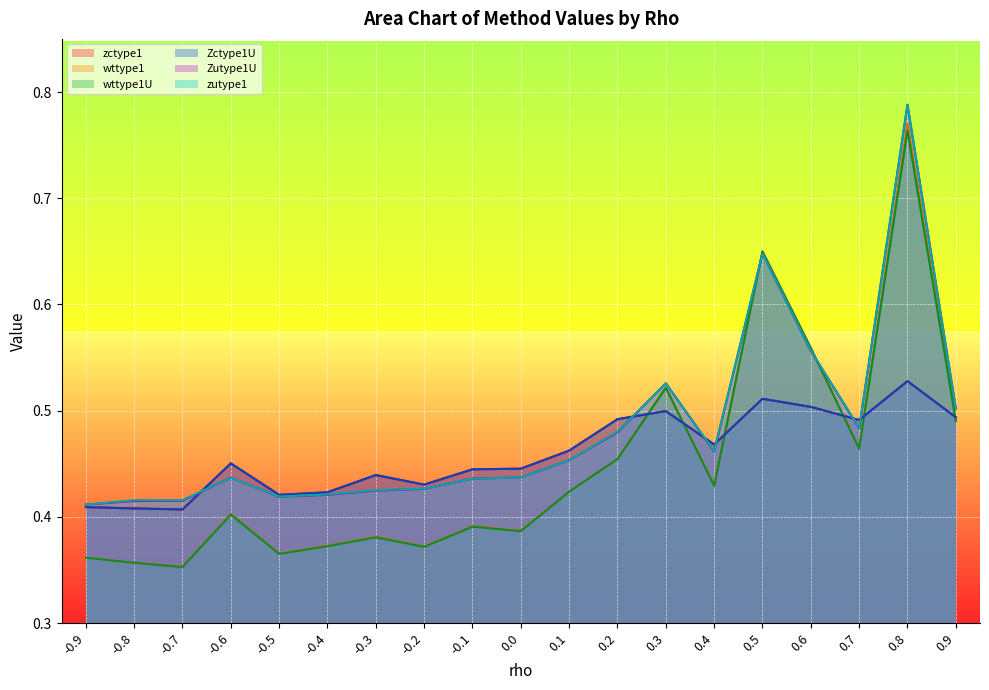

What is the label of the 14th point from the left?

0.4